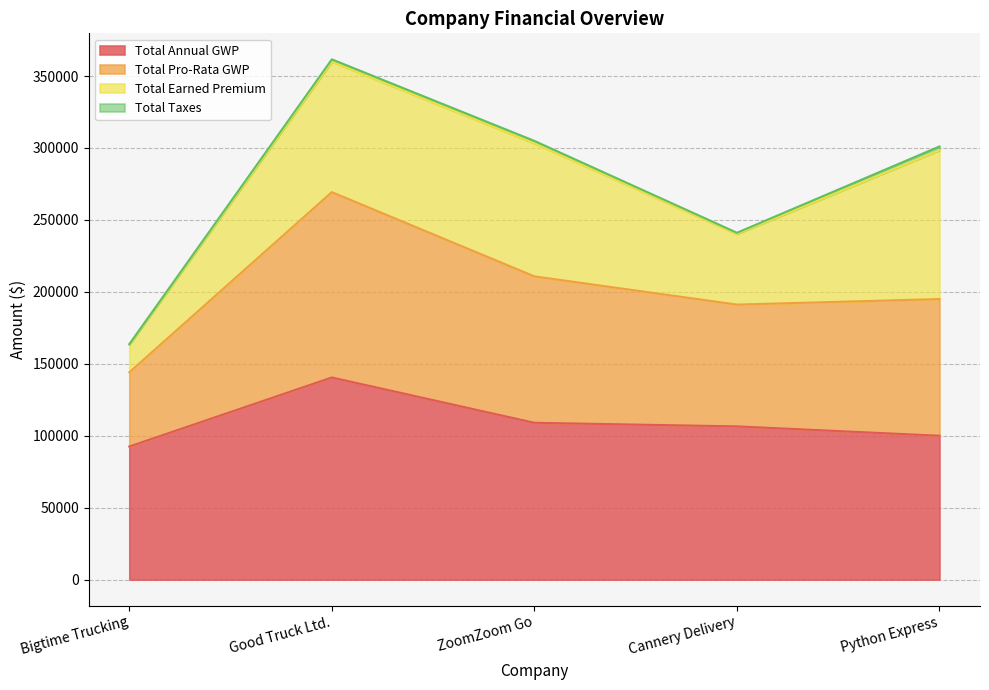

The value of Total Annual GWP at Good Truck Ltd. is 245996.5. True or false?

False